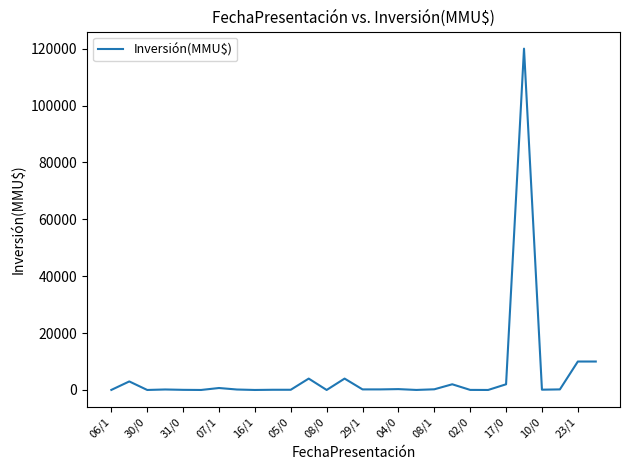

What is the difference between the maximum and minimum values?

120000